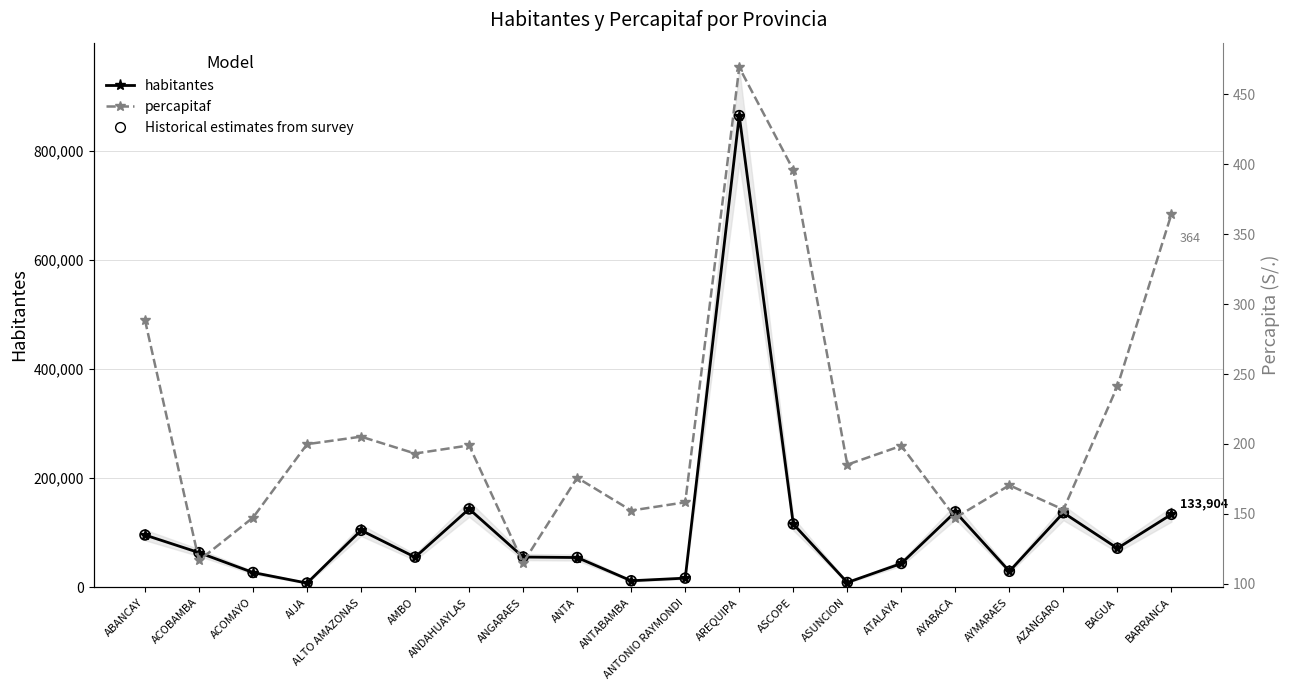

Which series contains the lowest Y value?

percapitaf